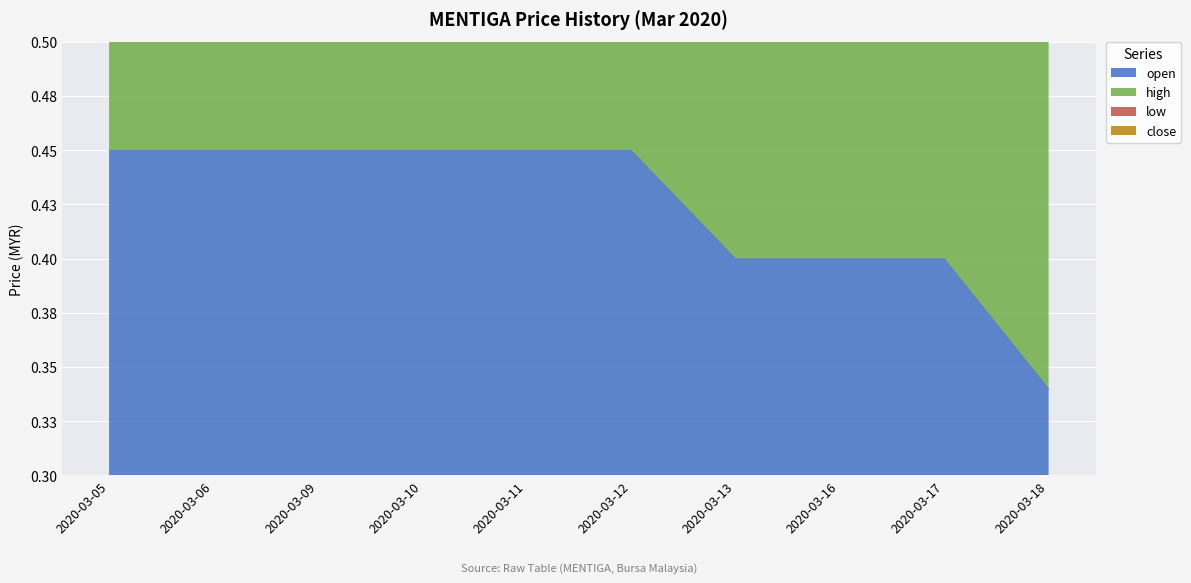

At which category is the sum across all series the highest?

2020-03-05